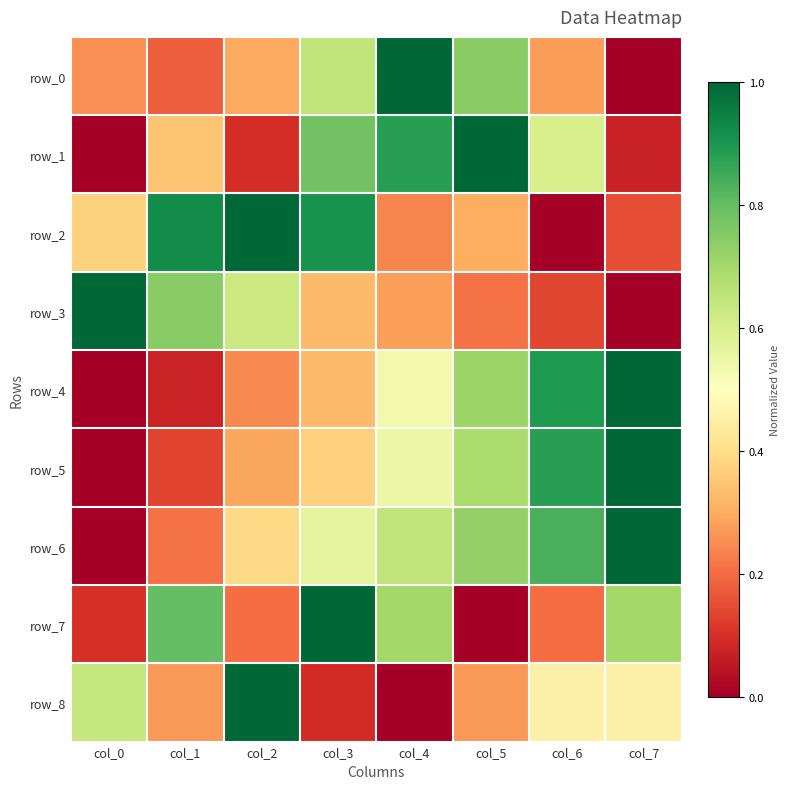

Is it true that row_7 equals 0.1 at col_6?

False